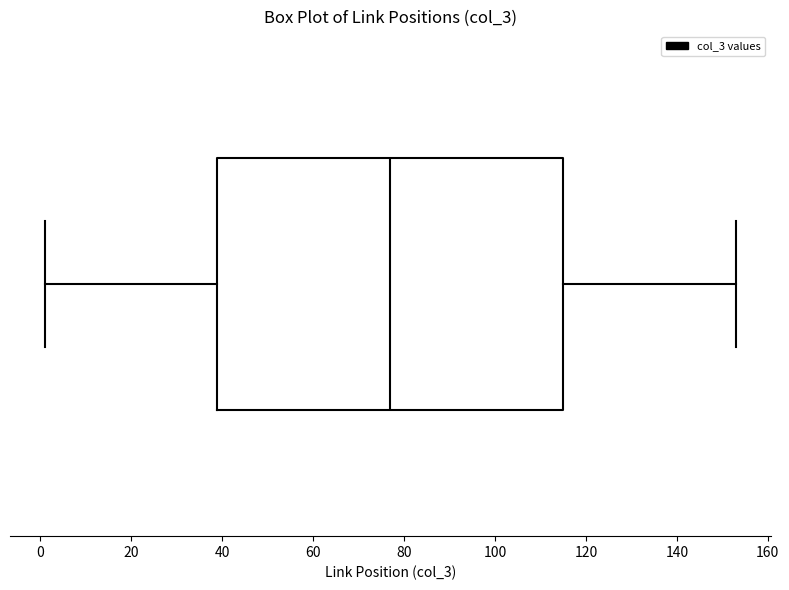

Read this box plot against the x-axis: the position of the median line, the range covered by the box, and the ends of both whiskers. The values are not printed on the chart, so give them approximately, as read against the axis.

median 78, box 40 to 116, whiskers 2 to 154